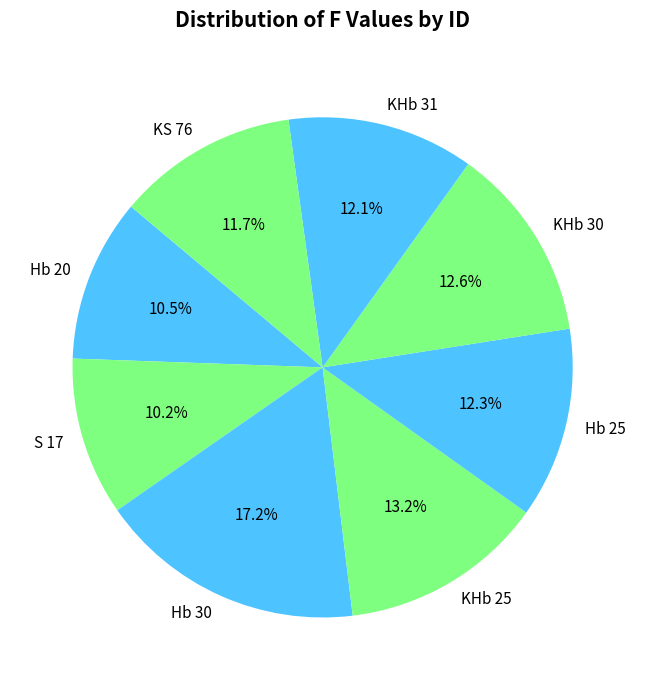

Combined, what portion of the pie is S 17 and KS 76?

21.9%